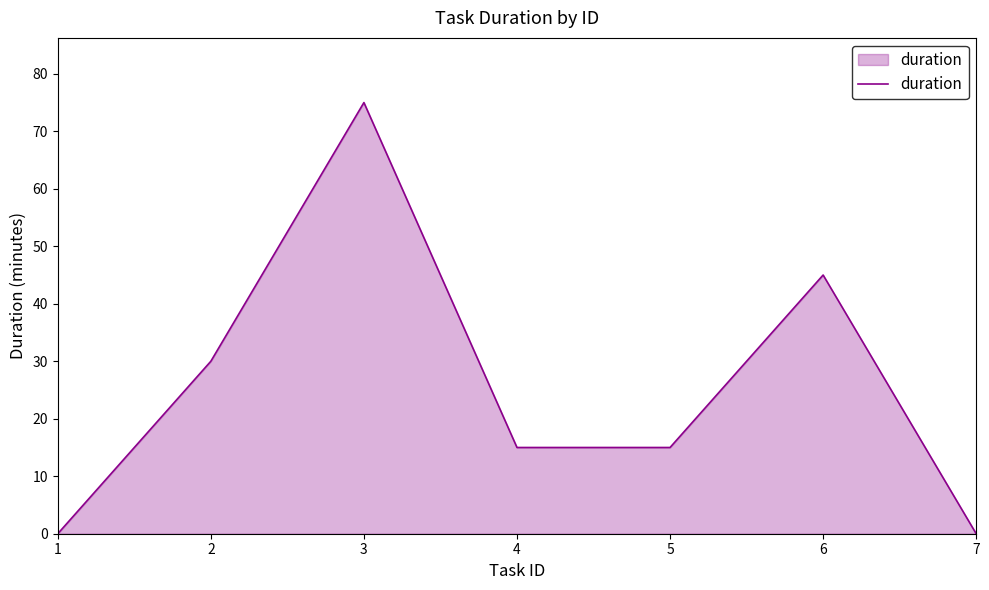

True or false: the data shows 45 at 6.

True